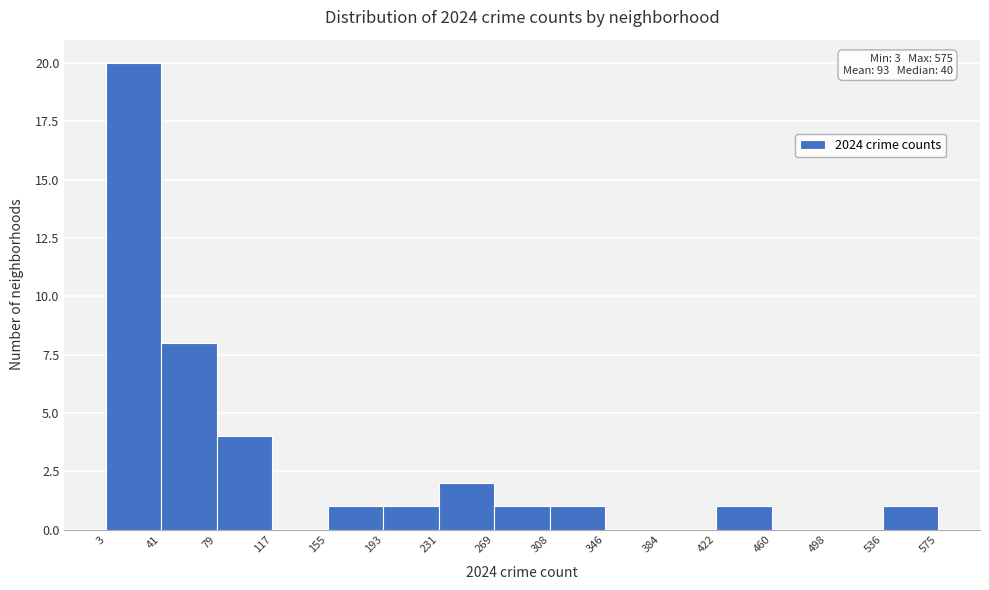

Over which range of the x-axis is the bar tallest?

3 to 41